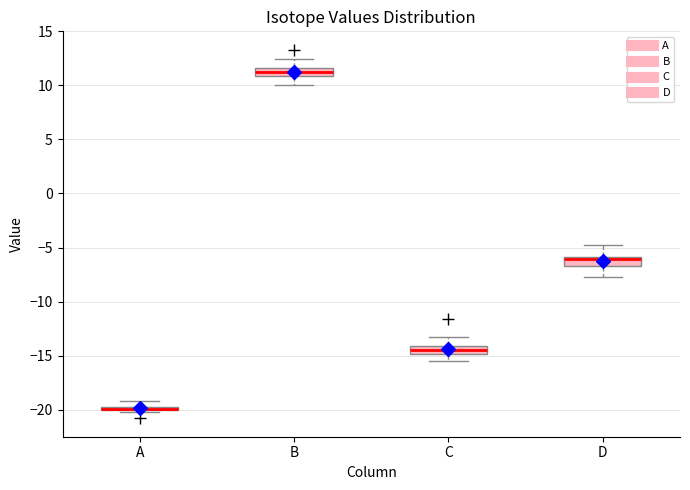

Which box has the highest median line?

B